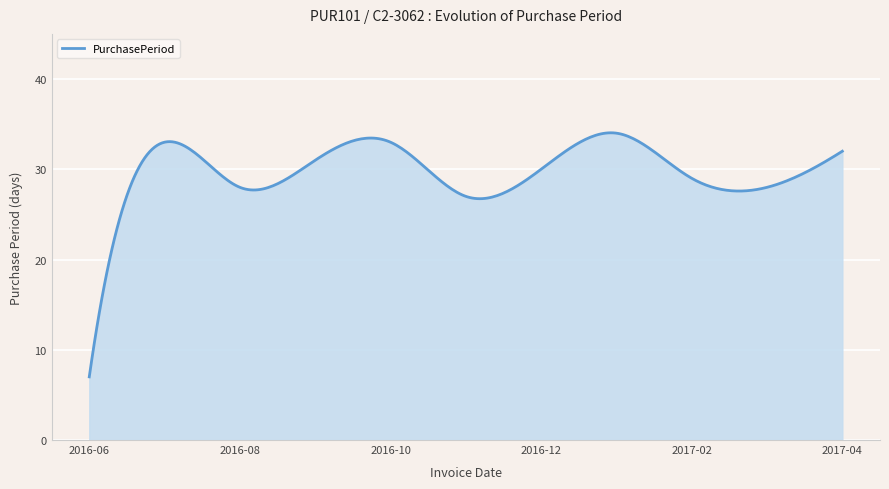

What is the difference between the maximum and minimum values?

27.0